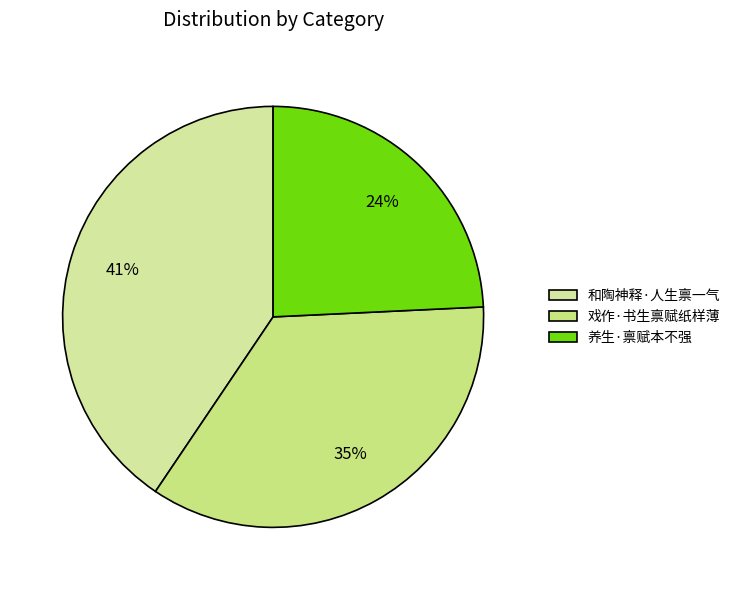

What percentage is the 和陶神释·人生禀一气 slice, to the nearest percent?

41%